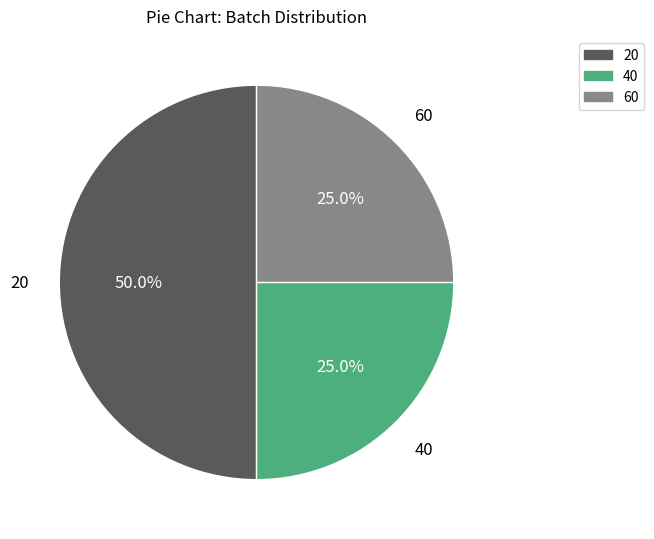

To the nearest percent, what is the average slice percentage?

33%